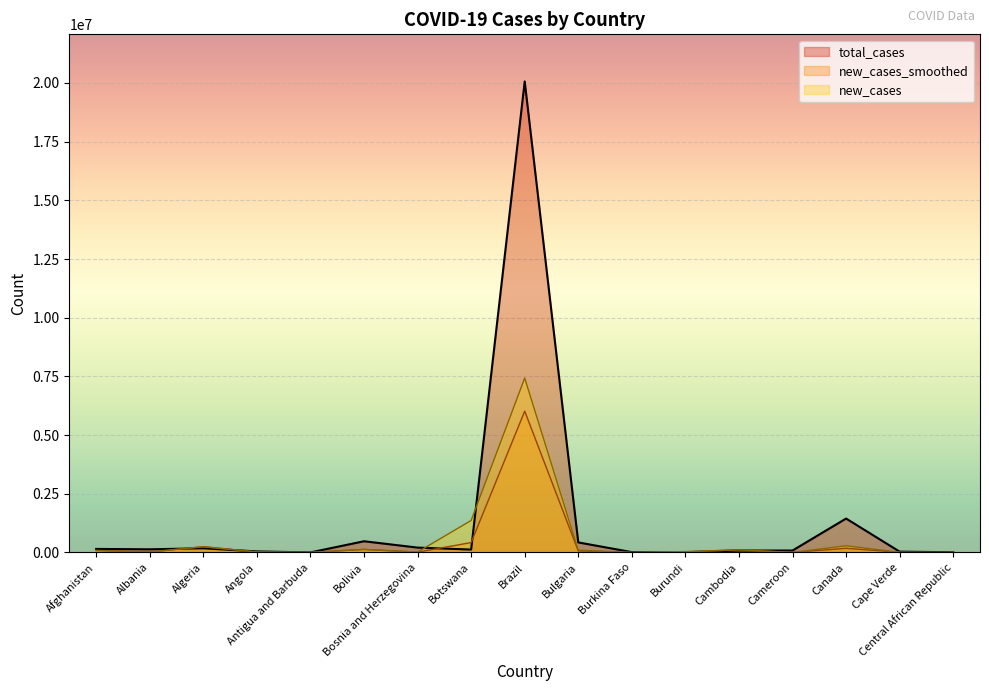

Which series has the largest total across all categories?

total_cases